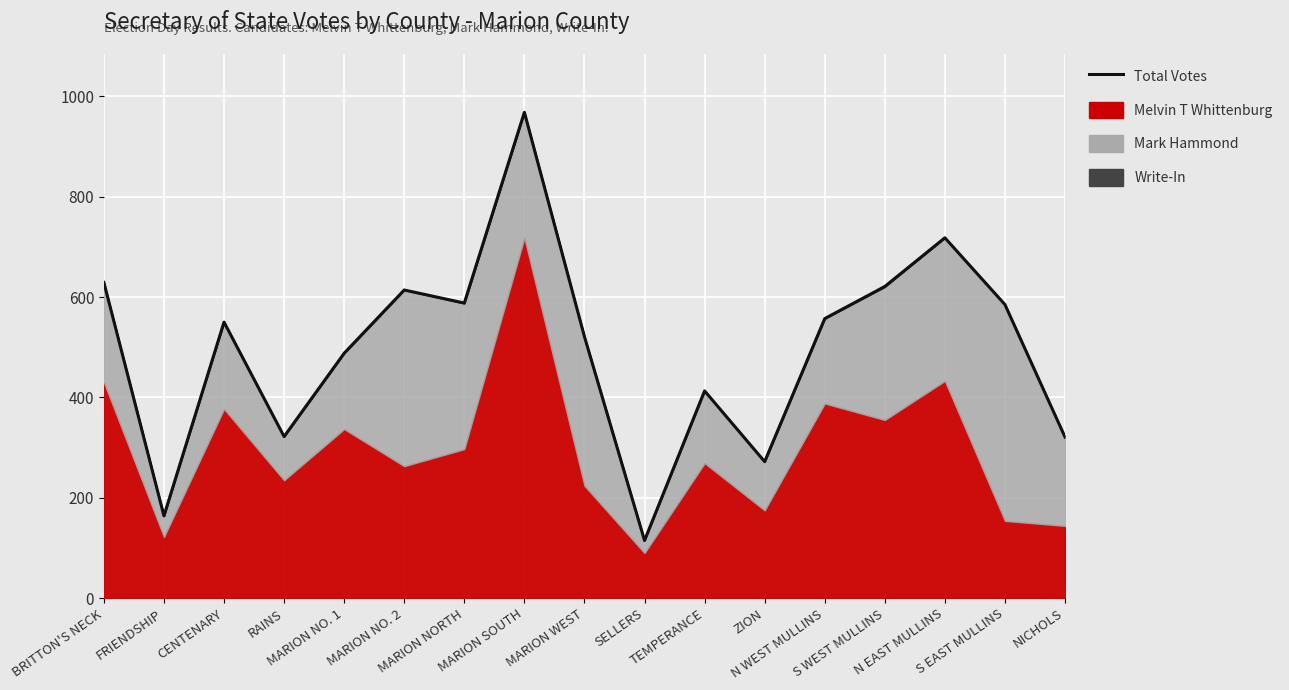

How many interior local valleys (lower than both neighbors) does the data have?

5